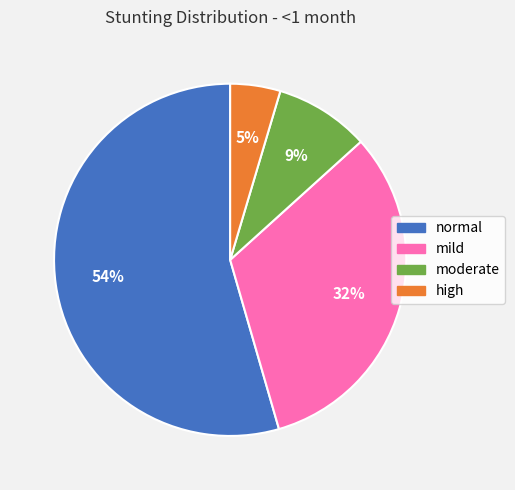

True or false: high accounts for 5% of the total.

True